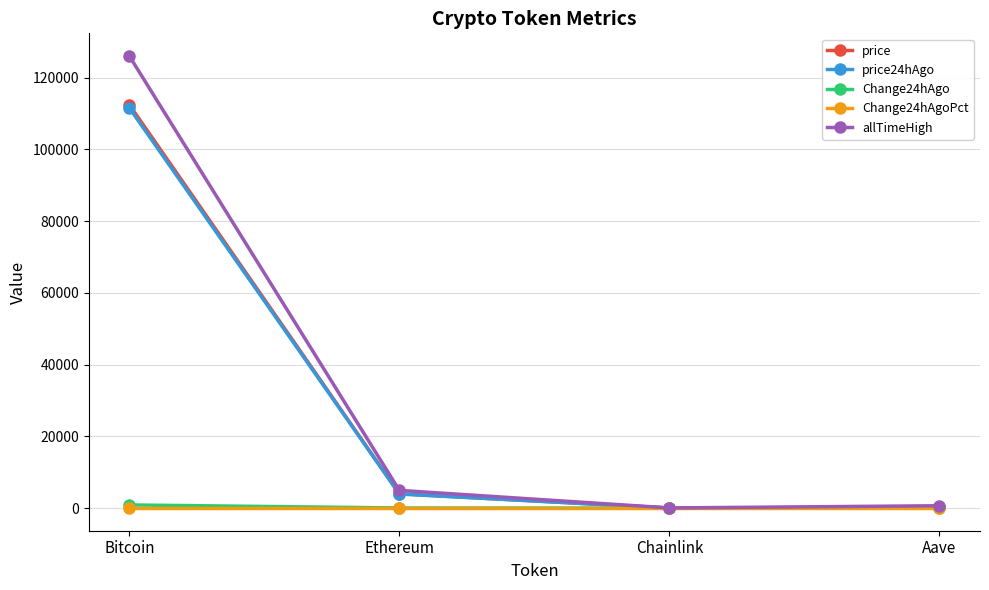

True or false: price24hAgo and price intersect in this chart.

False